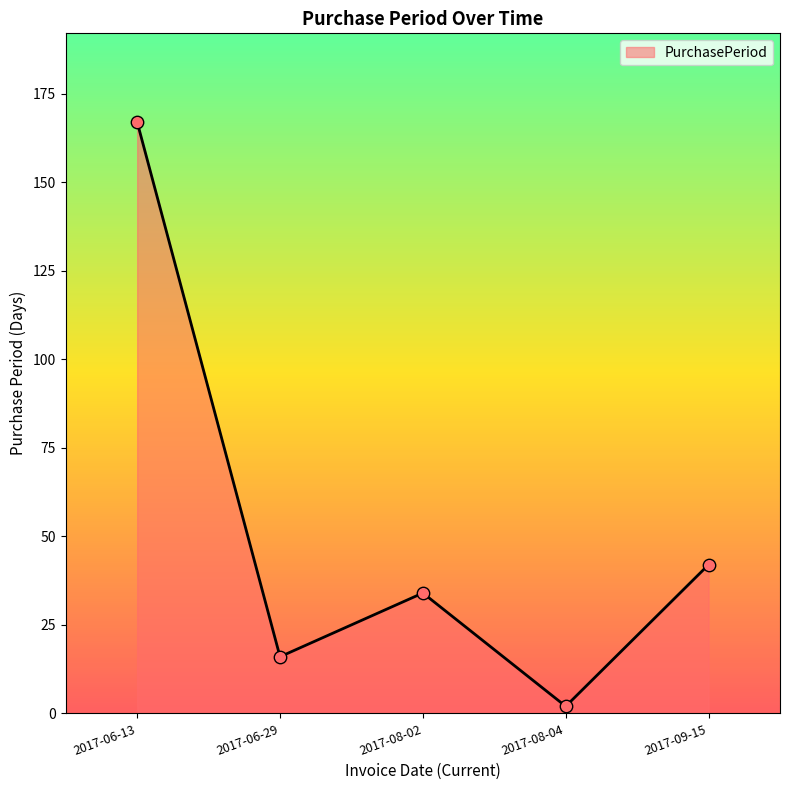

Between 2017-06-29 and 2017-08-02, which is larger?

2017-08-02